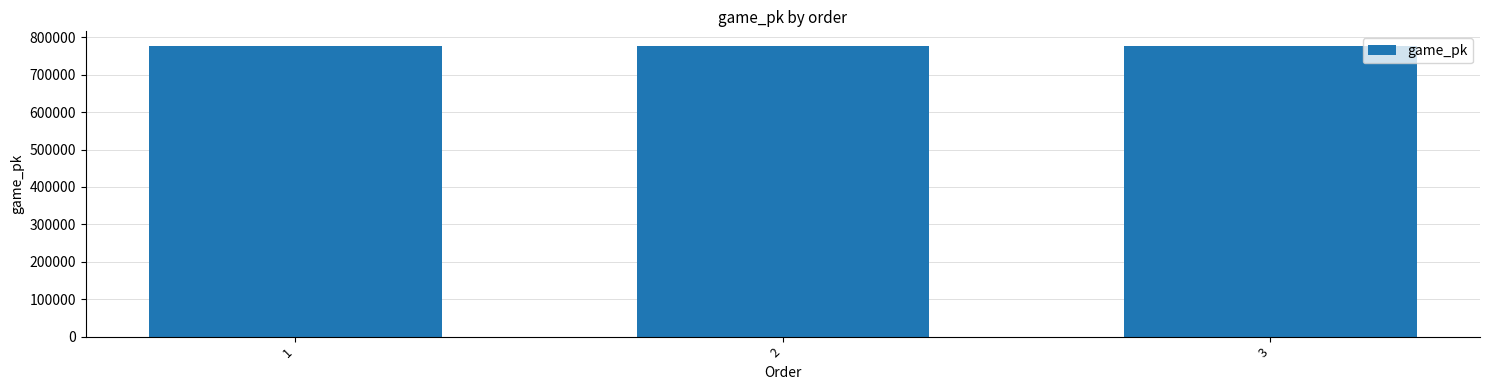

How many values are below 777131?

1